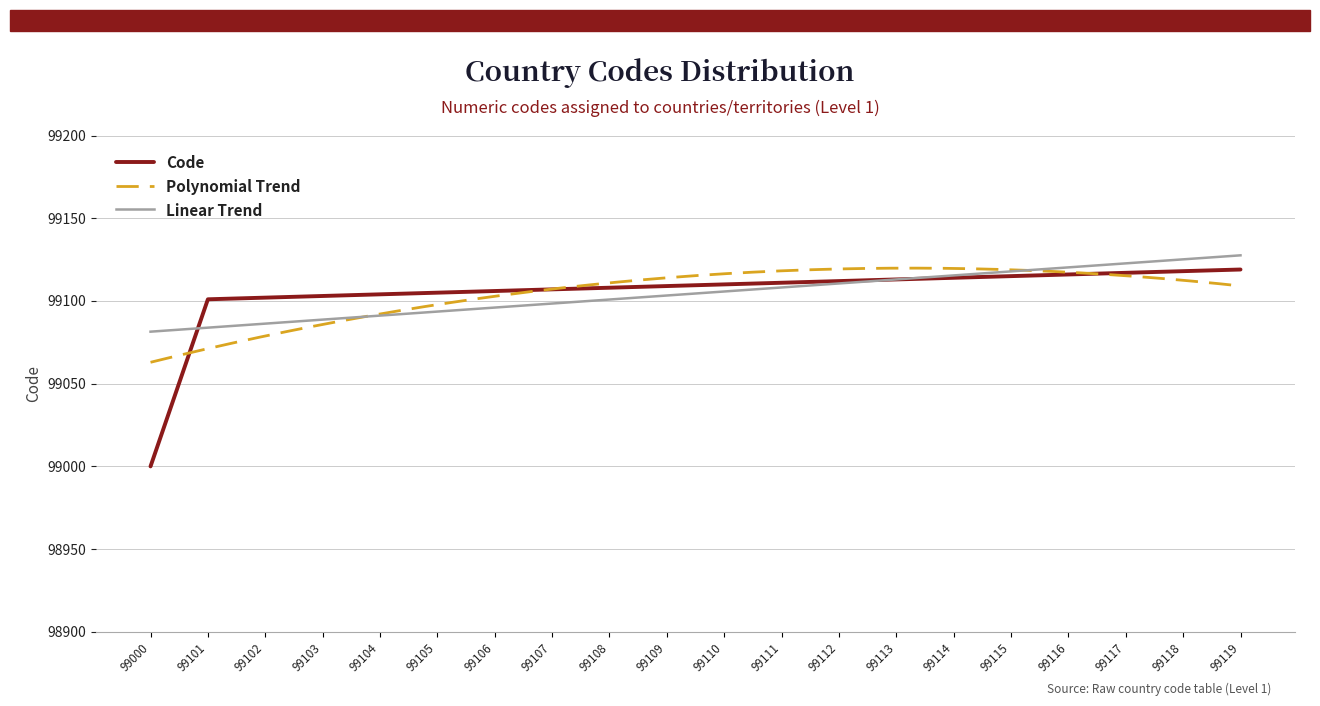

What is the approximate value at 99000, to the nearest 5?

99000